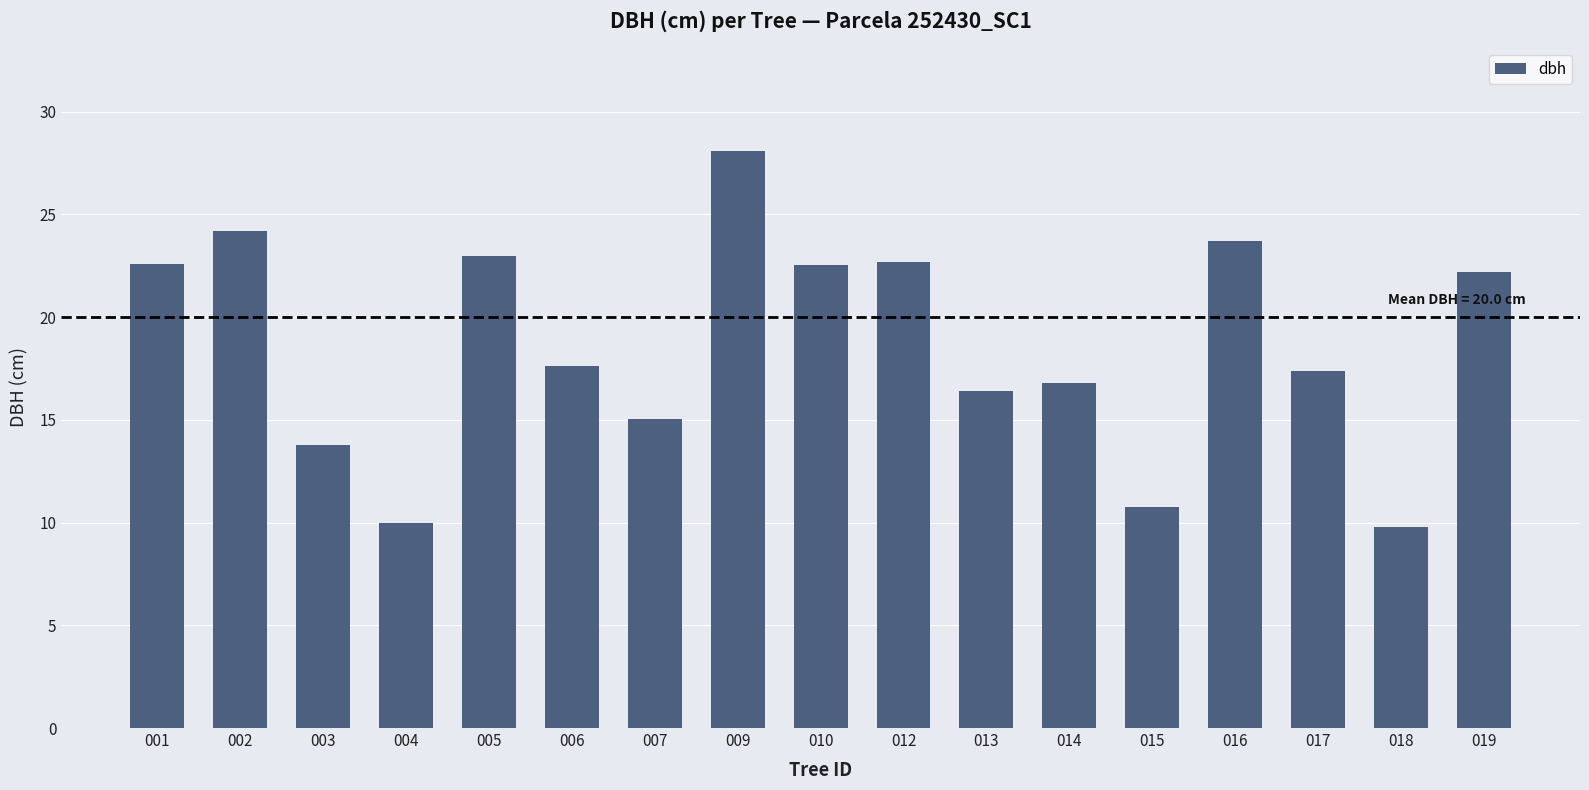

The chart shows a value of 10.8 at 015. True or false?

True